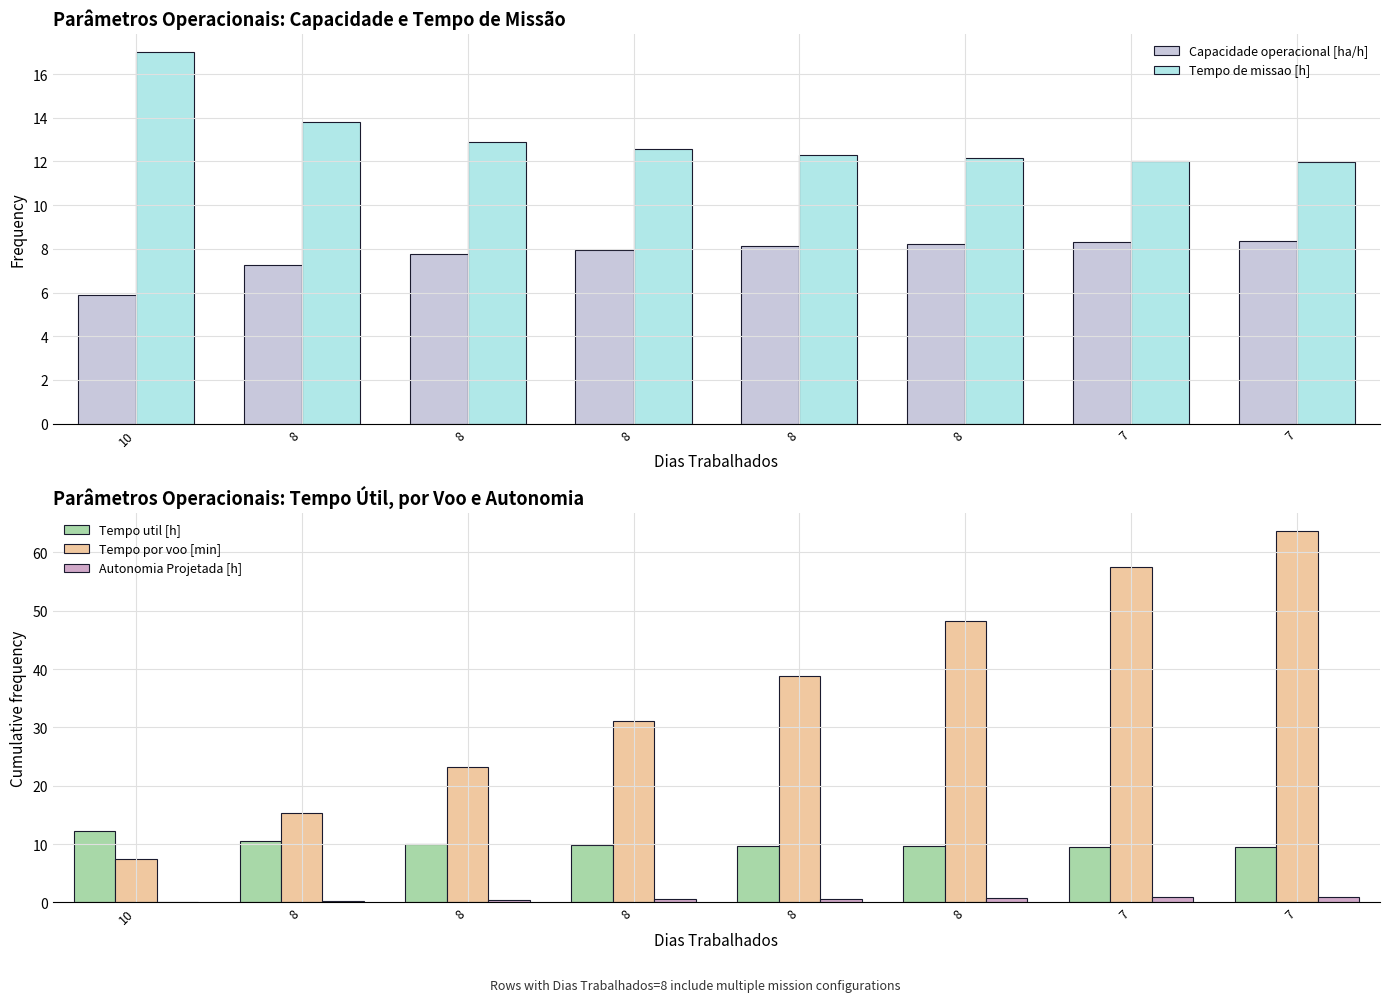

At which category is the sum across all series the highest?

7